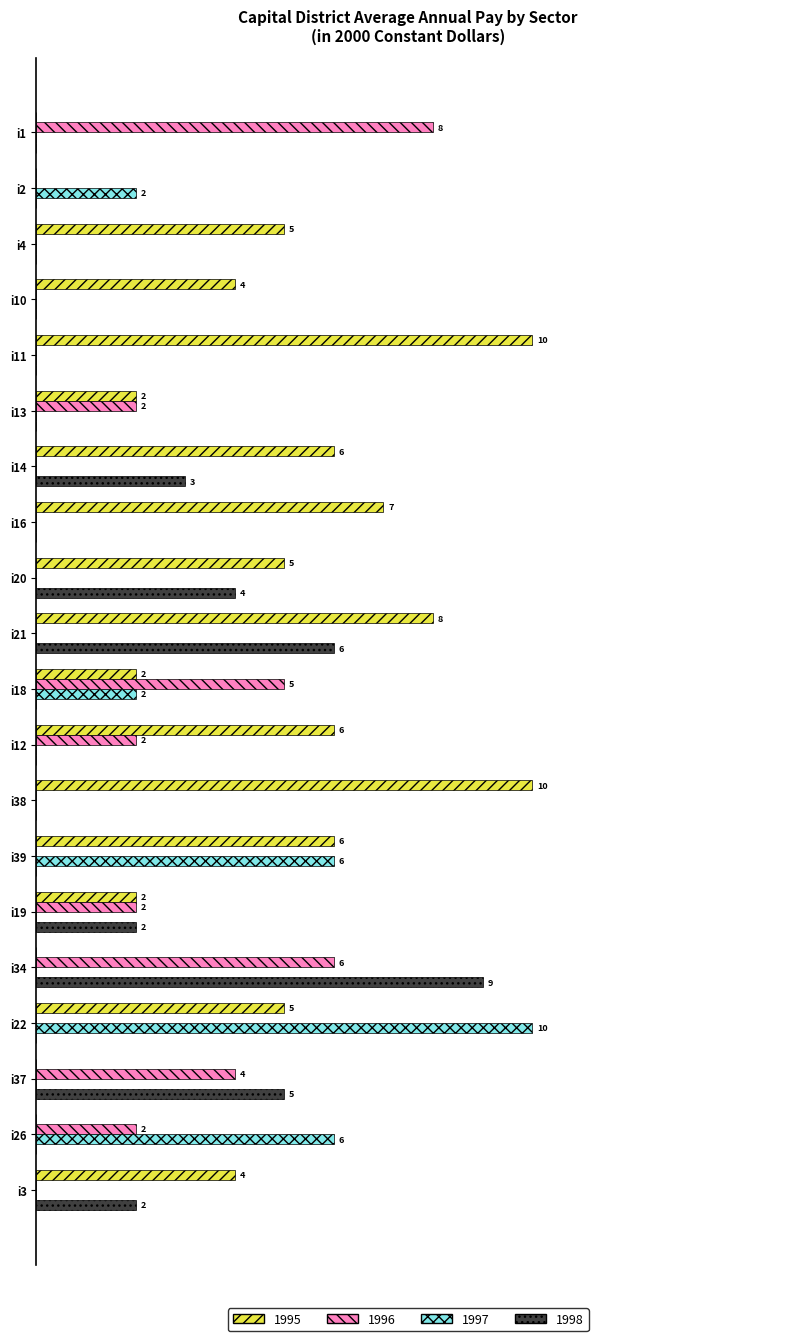

Reading left to right, what are all the values shown in this chart?

k1: i1=0	i2=0	i4=5	i10=4	i11=10	i13=2	i14=6	i16=7	i20=5	i21=8	i18=2	i12=6	i38=10	i39=6	i19=2	i34=0	i22=5	i37=0	i26=0	i3=4
k2: i1=8	i2=0	i4=0	i10=0	i11=0	i13=2	i14=0	i16=0	i20=0	i21=0	i18=5	i12=2	i38=0	i39=0	i19=2	i34=6	i22=0	i37=4	i26=2	i3=0
k3: i1=0	i2=2	i4=0	i10=0	i11=0	i13=0	i14=0	i16=0	i20=0	i21=0	i18=2	i12=0	i38=0	i39=6	i19=0	i34=0	i22=10	i37=0	i26=6	i3=0
k4: i1=0	i2=0	i4=0	i10=0	i11=0	i13=0	i14=3	i16=0	i20=4	i21=6	i18=0	i12=0	i38=0	i39=0	i19=2	i34=9	i22=0	i37=5	i26=0	i3=2